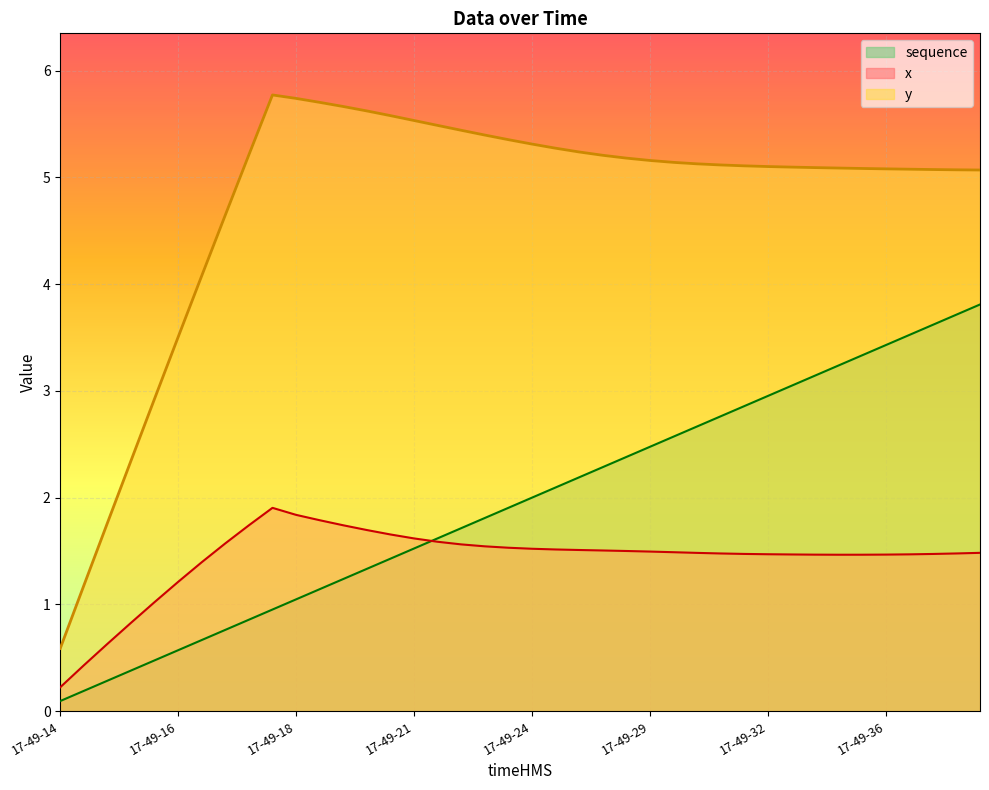

What is the sum of the sequence values at 17-49-21 and 17-49-27?

3.8